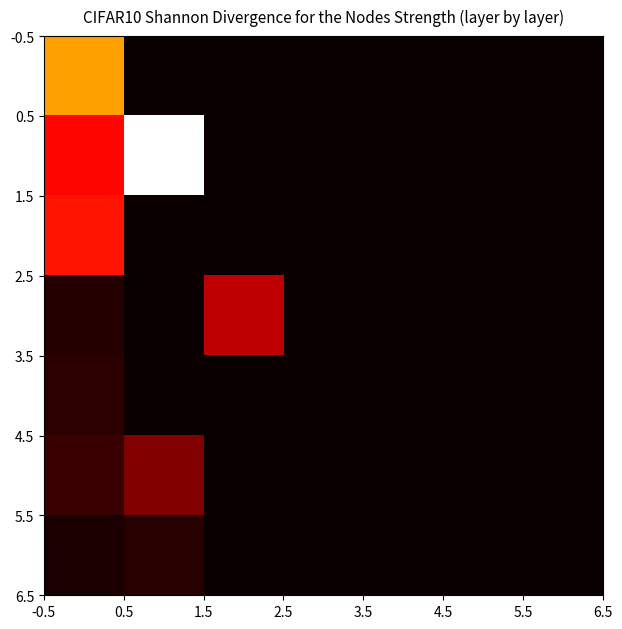

What is the maximum value shown in the chart?

933.3